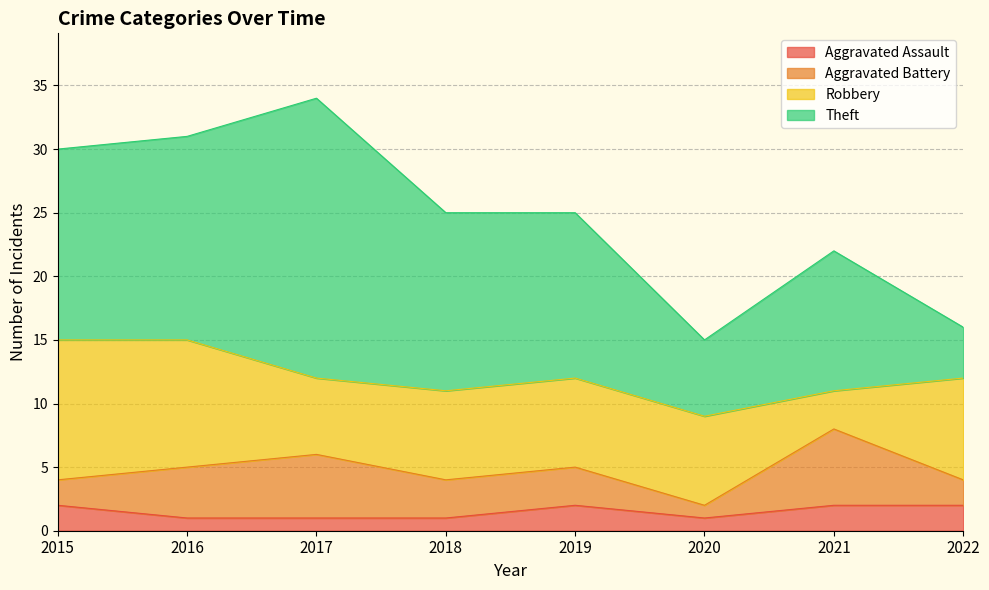

What is the value of the Aggravated Battery point at the 2nd from the left?

4